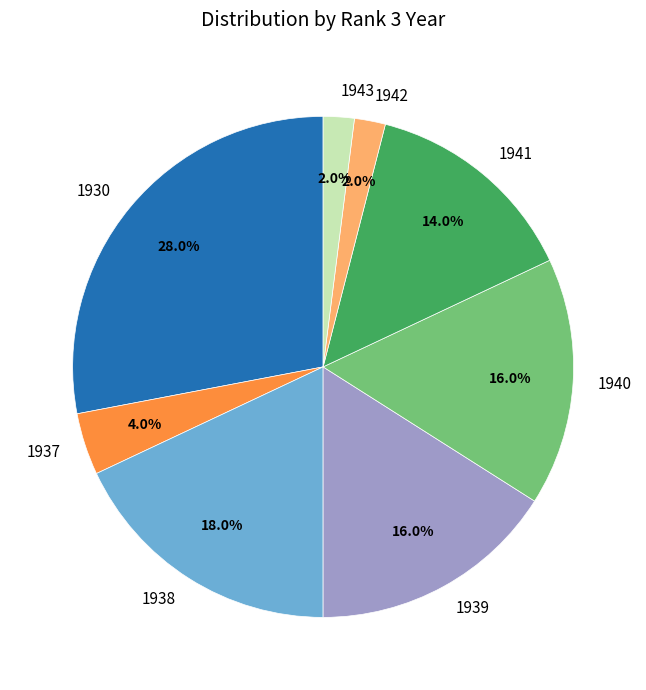

To the nearest percent, what is the combined percentage of 1939 and 1930?

44%